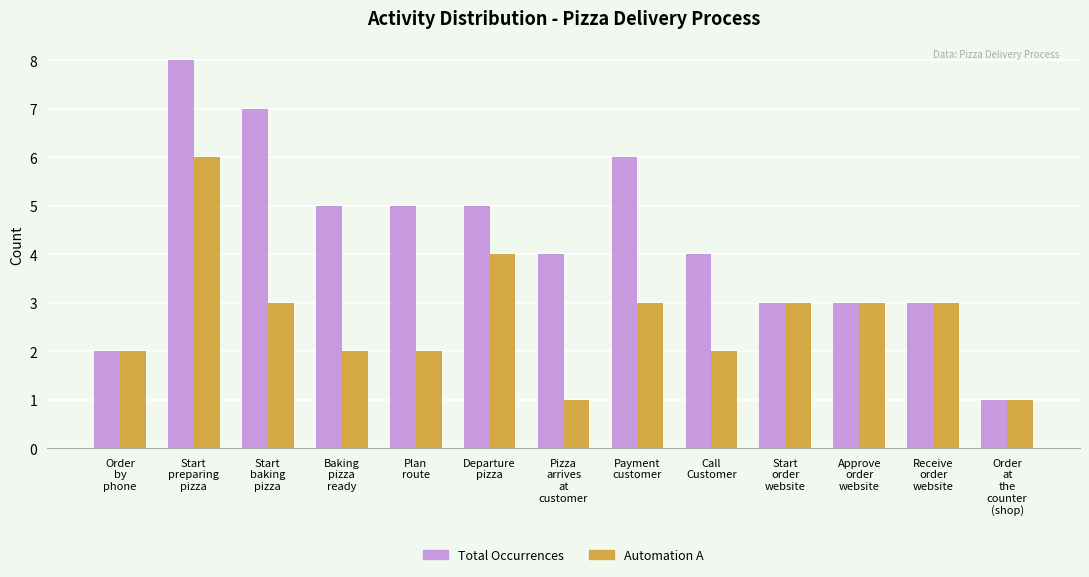

Reading right to left, transcribe all the data shown in this chart.

Total Occurrences: 1	3	3	3	4	6	4	5	5	5	7	8	2
Automation A: 1	3	3	3	2	3	1	4	2	2	3	6	2